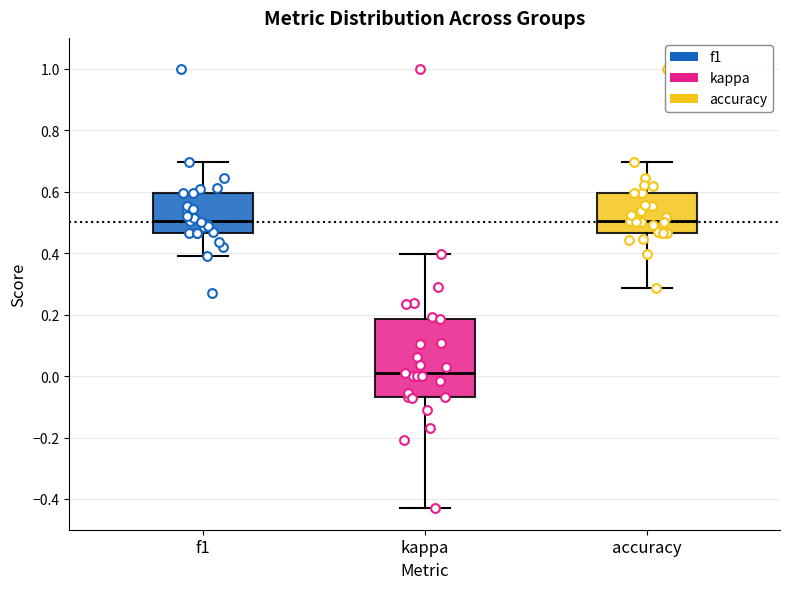

Where is the upper edge of the box for kappa on the y-axis? The values are not printed on the chart, so give them approximately, as read against the axis.

0.18